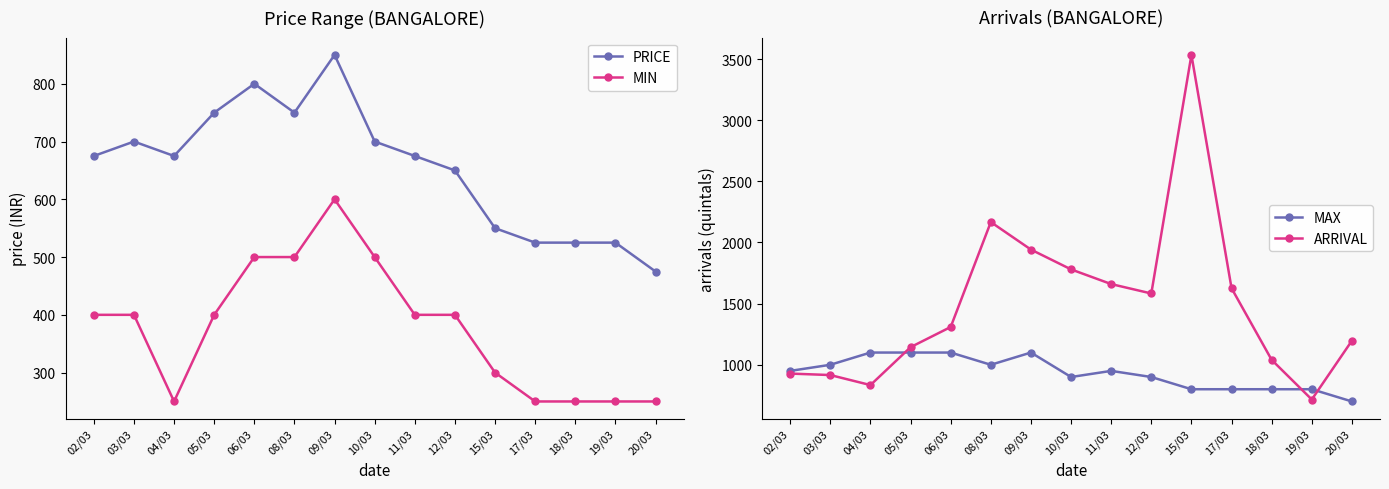

What is the maximum value shown in the chart?

3534